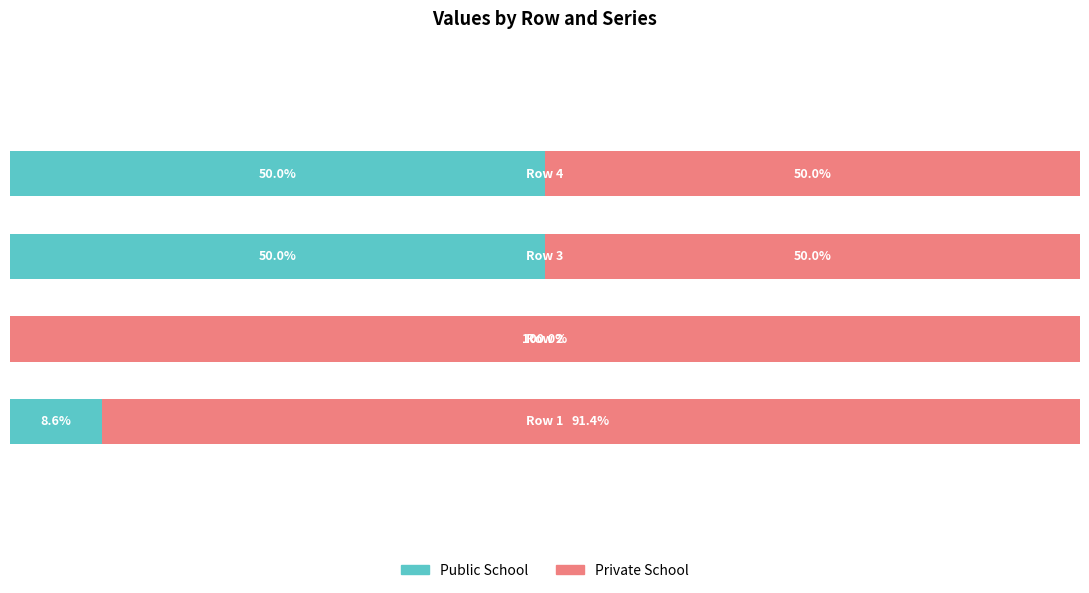

What are all the series names shown in the legend?

Public School, Private School